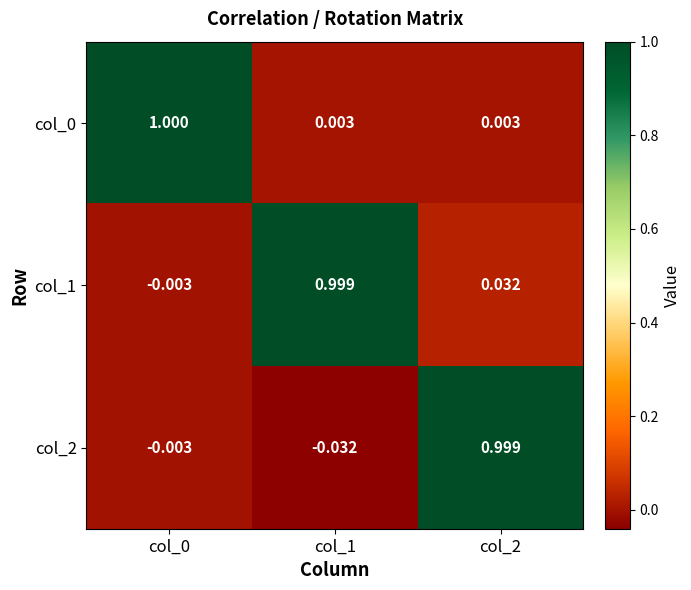

How many data points in col_1 are above 0?

2